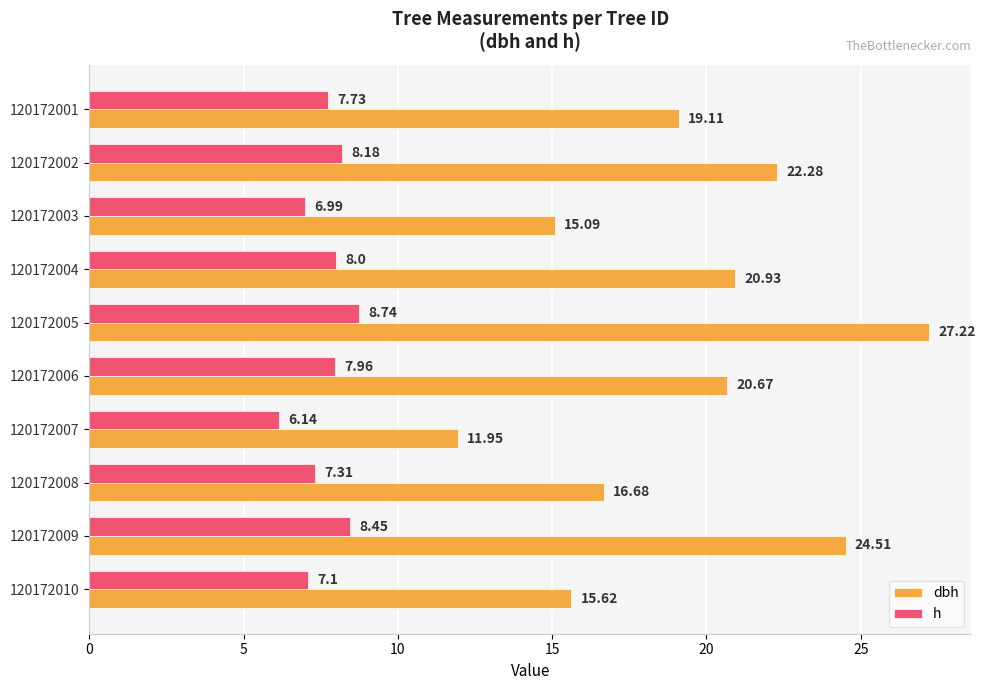

Where is h nearest to the value 7?

120172003